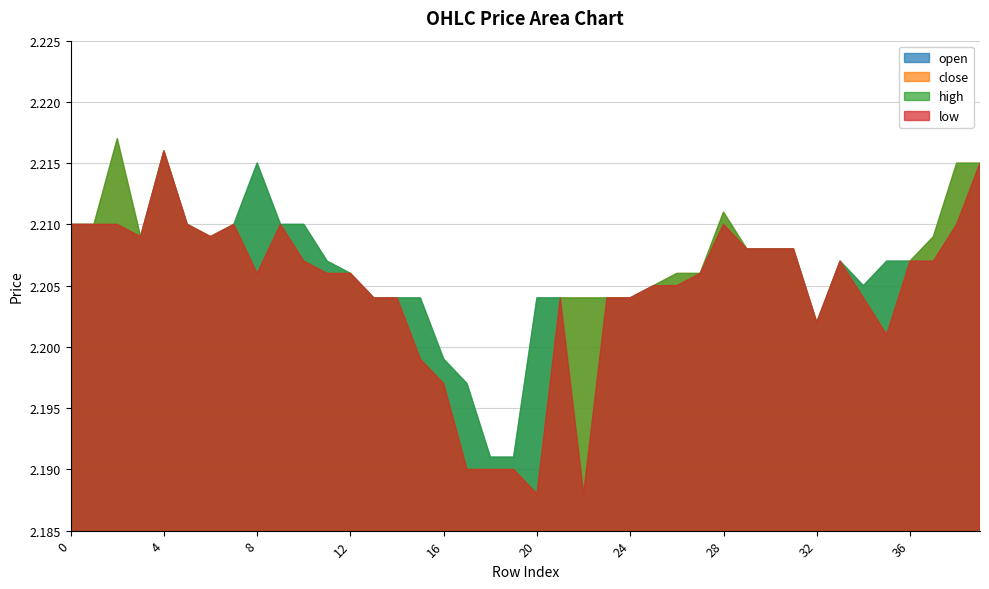

Which series has the largest total across all categories?

high